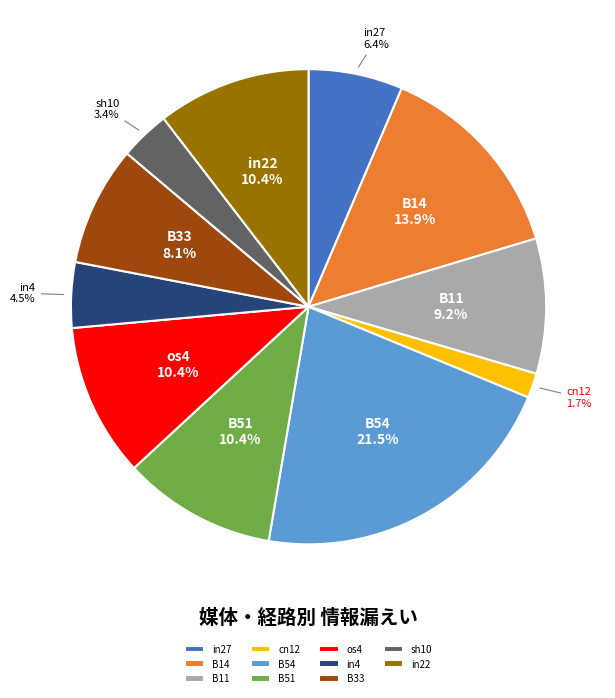

Between in27 and B33, which is larger?

B33